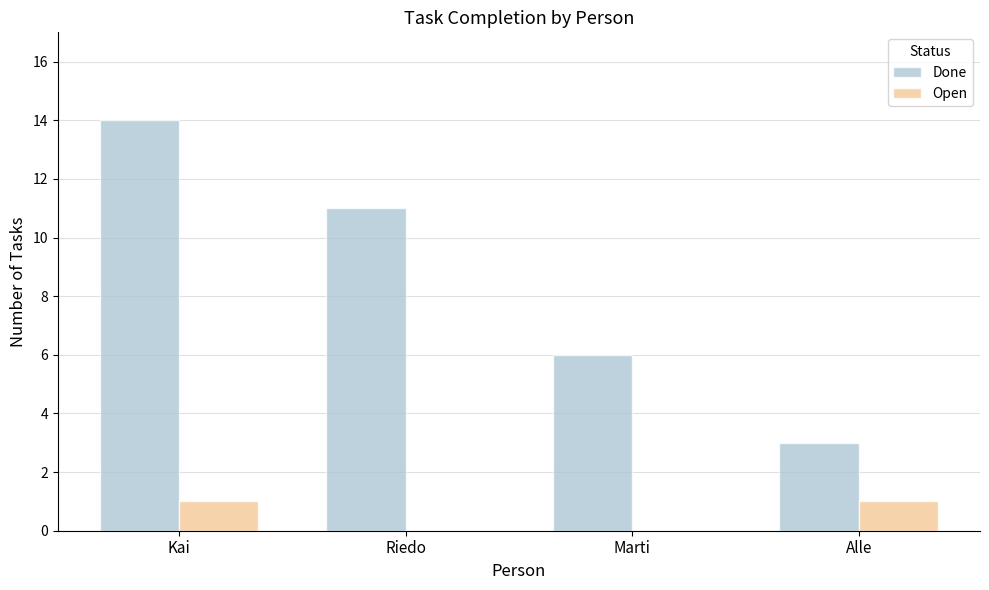

What is the total value across all series at Alle?

4